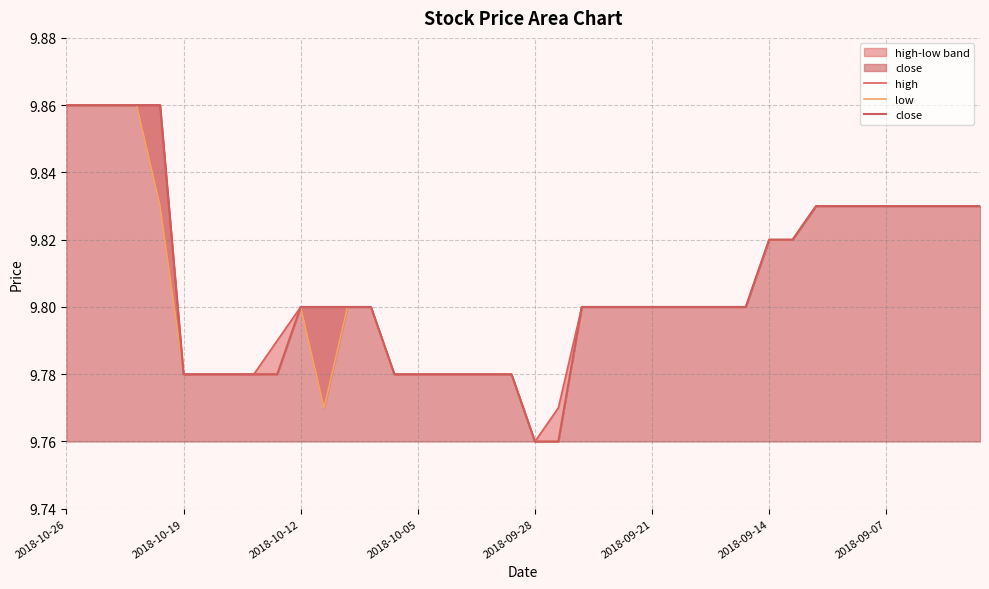

What position from the left is 31?

32